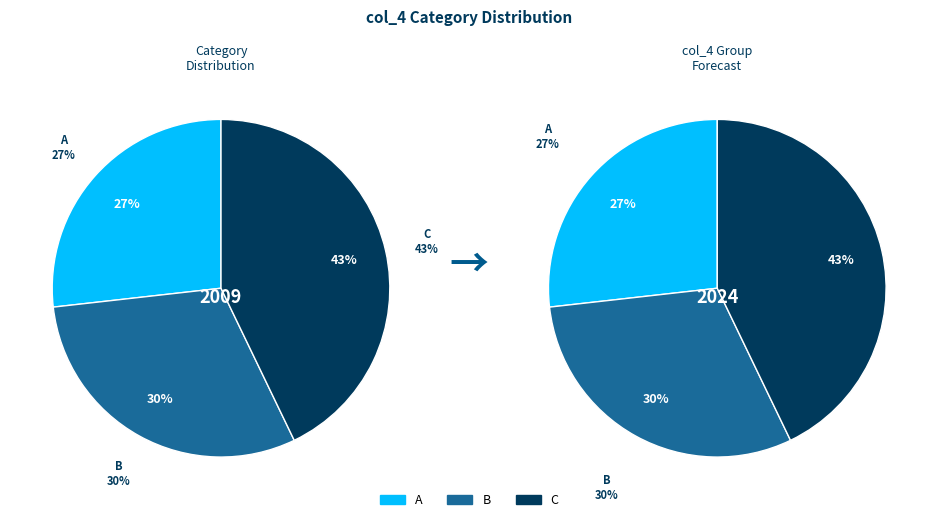

The C slice represents 43% of the pie. True or false?

True